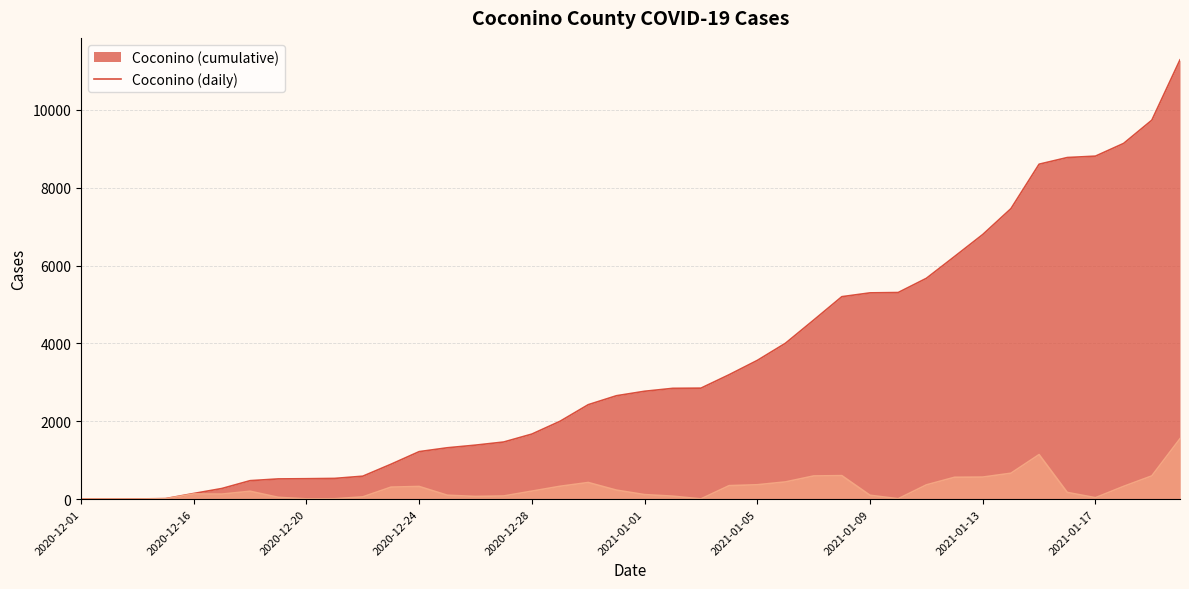

What is the value of the Coconino_cume point at the 21st from the left?

2770